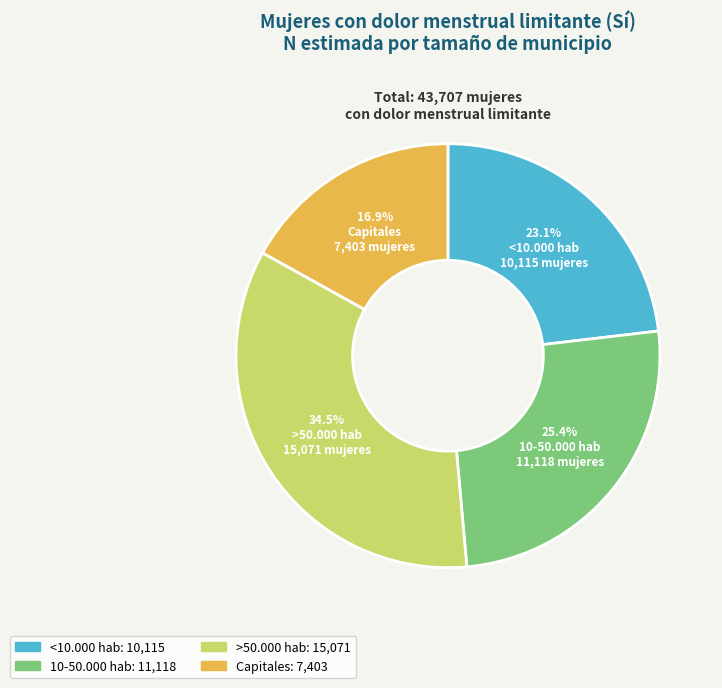

Approximately how many times larger is the value at <10.000 hab compared to Capitales?

1.4